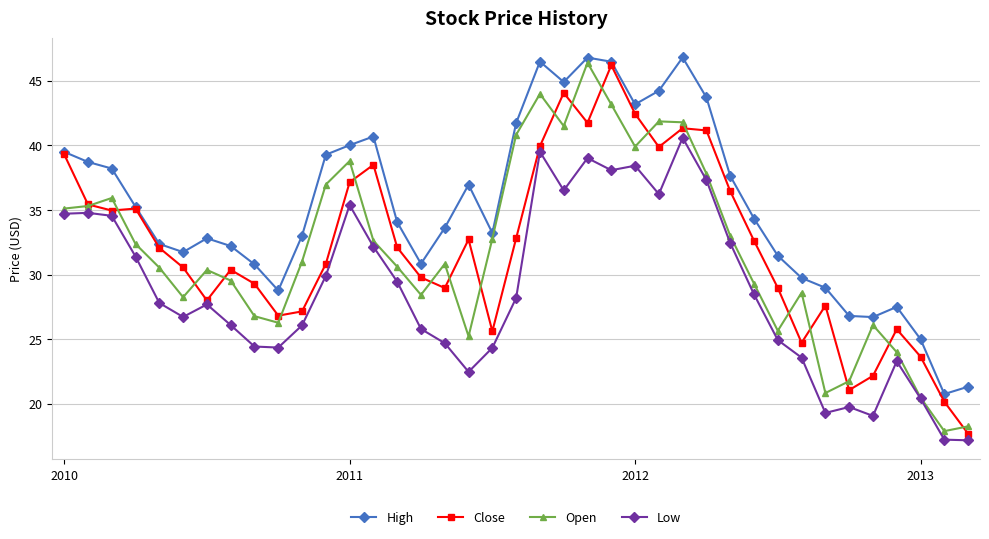

What is the average value of the High series?

35.3